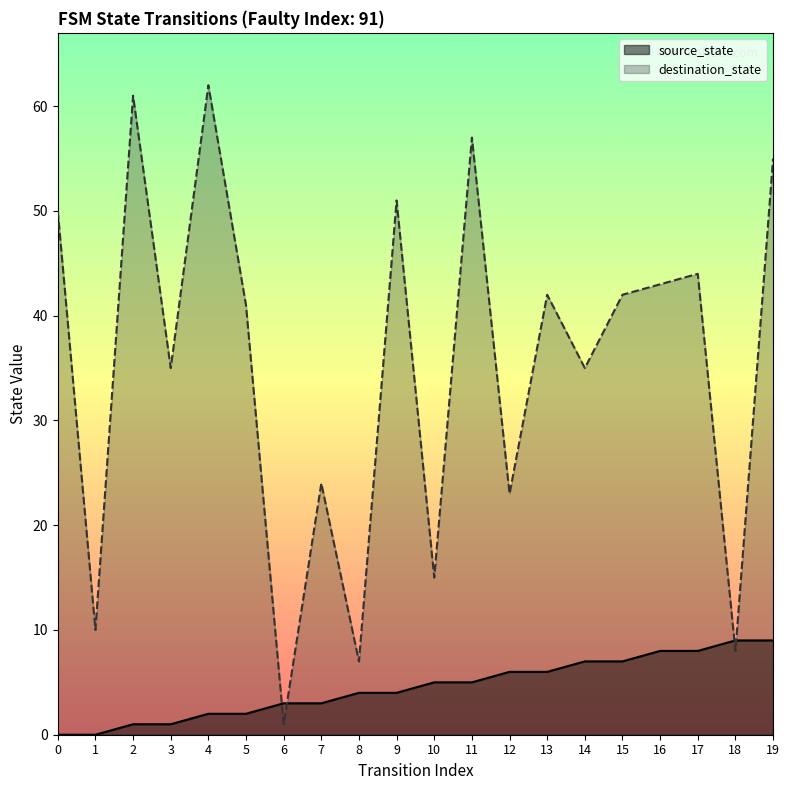

What is the difference between the source_state values at 15 and 6?

4